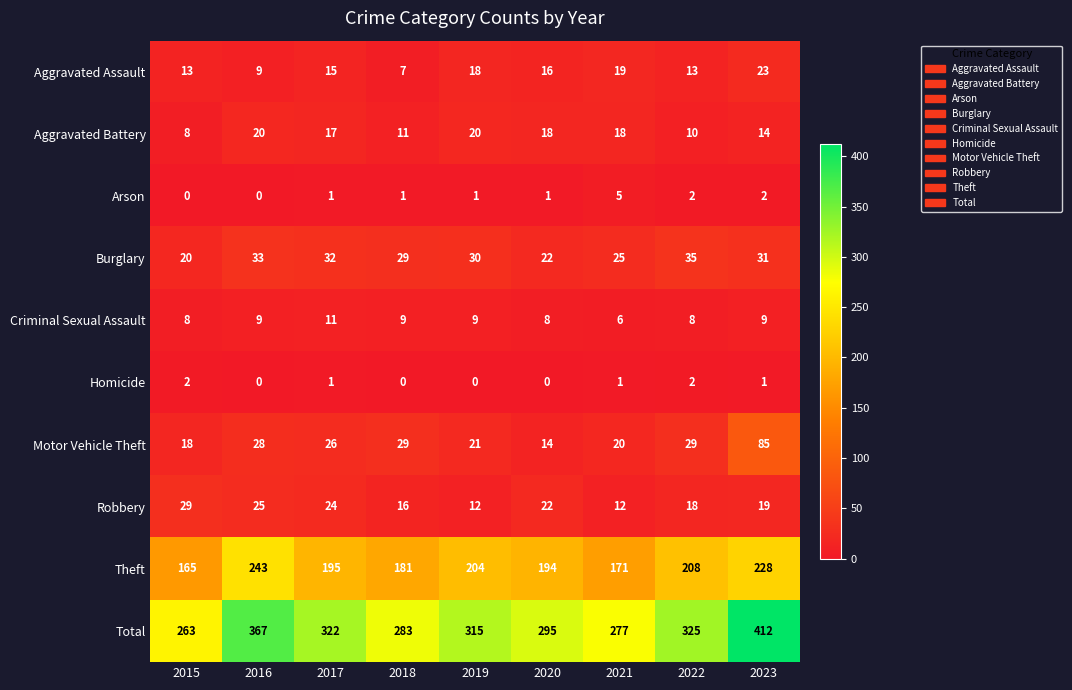

Which series changed the most between 2015 and 2021?

Robbery